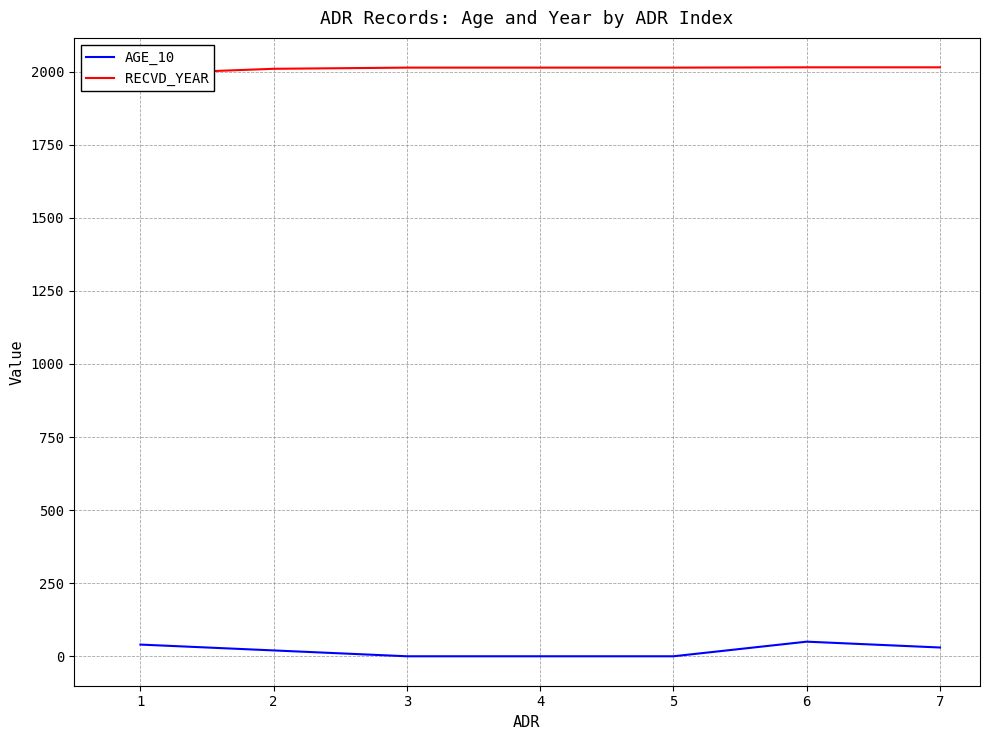

What is the value of the RECVD_YEAR point at the 7th from the left?

2015